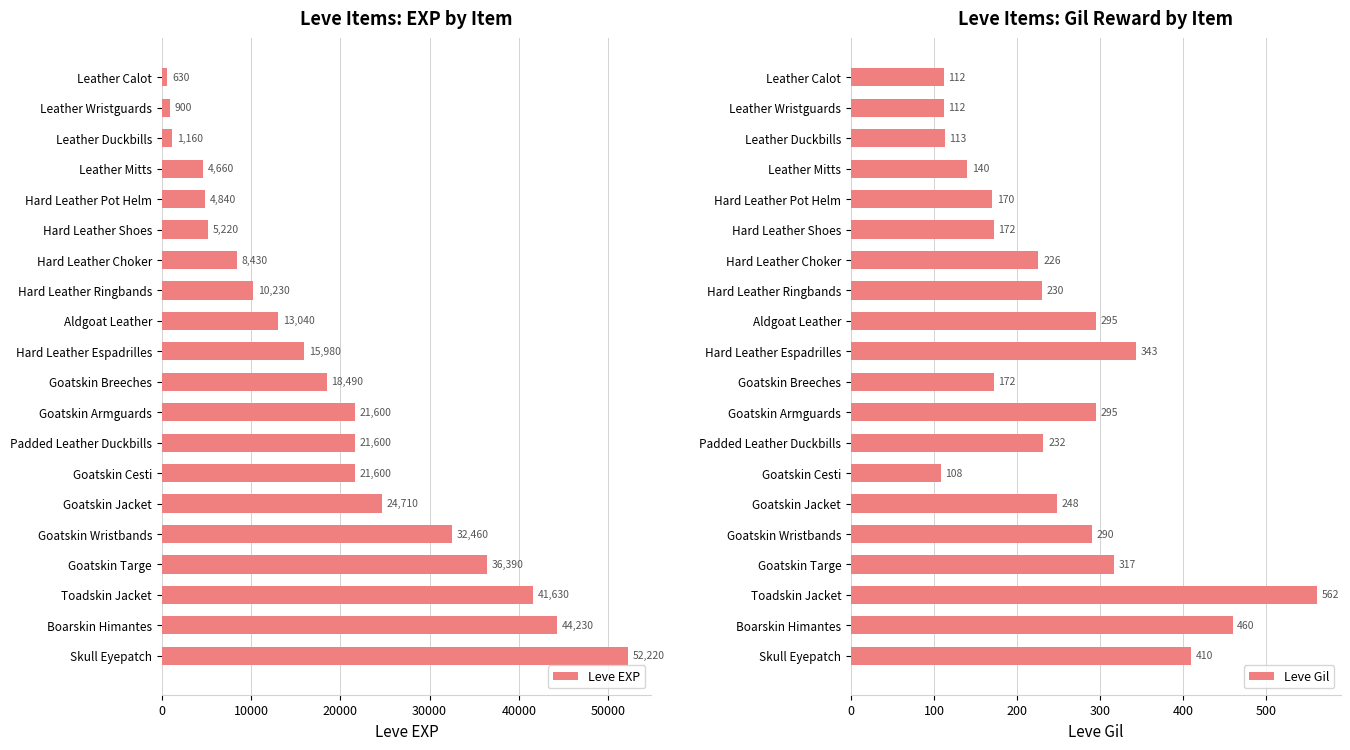

The value of Leve EXP at Hard Leather Choker is 8430. True or false?

True